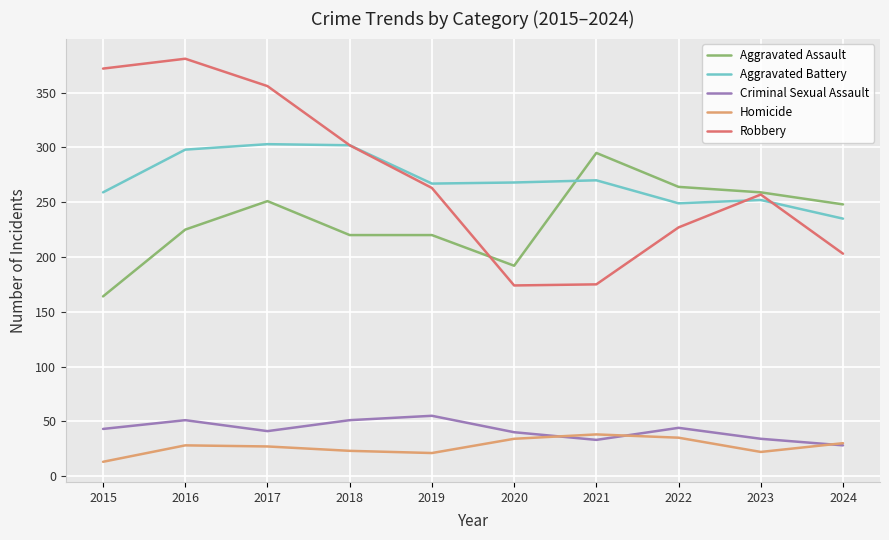

At 2016, list the series in order from largest to smallest.

Robbery, Aggravated Battery, Aggravated Assault, Criminal Sexual Assault, Homicide